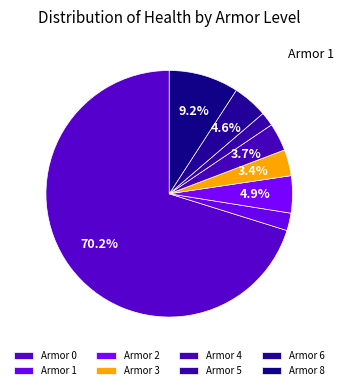

Which category has the biggest portion of the pie?

Armor 0